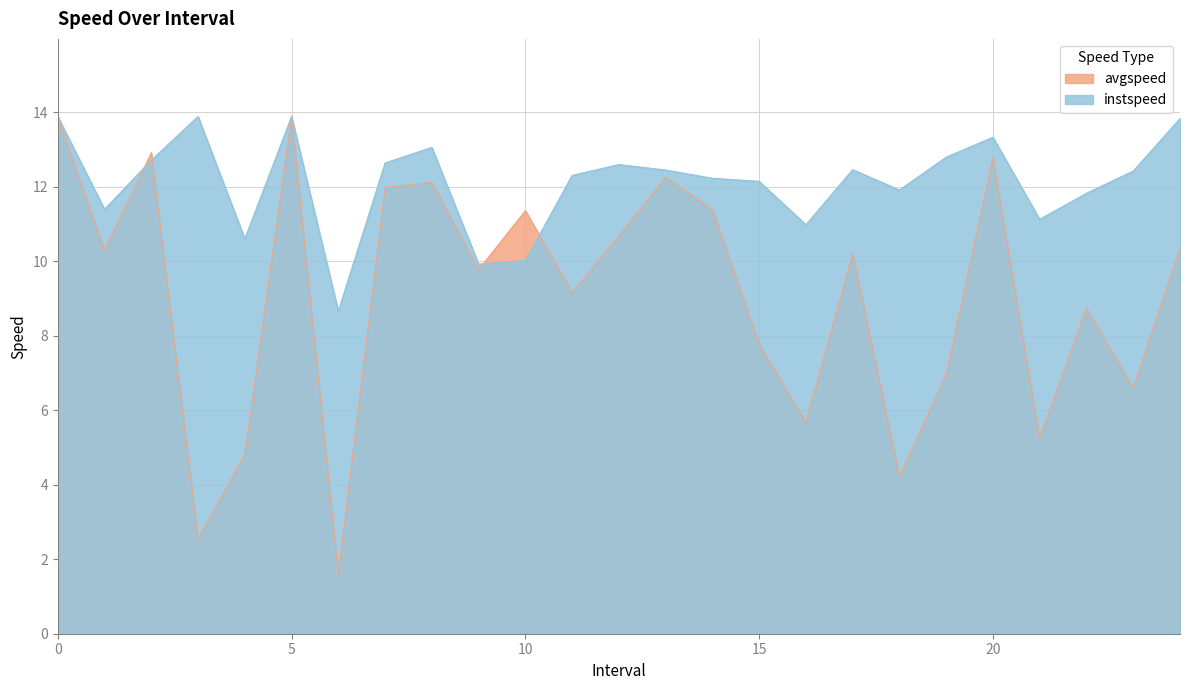

The instspeed series shows 13.9 at 3. True or false?

True